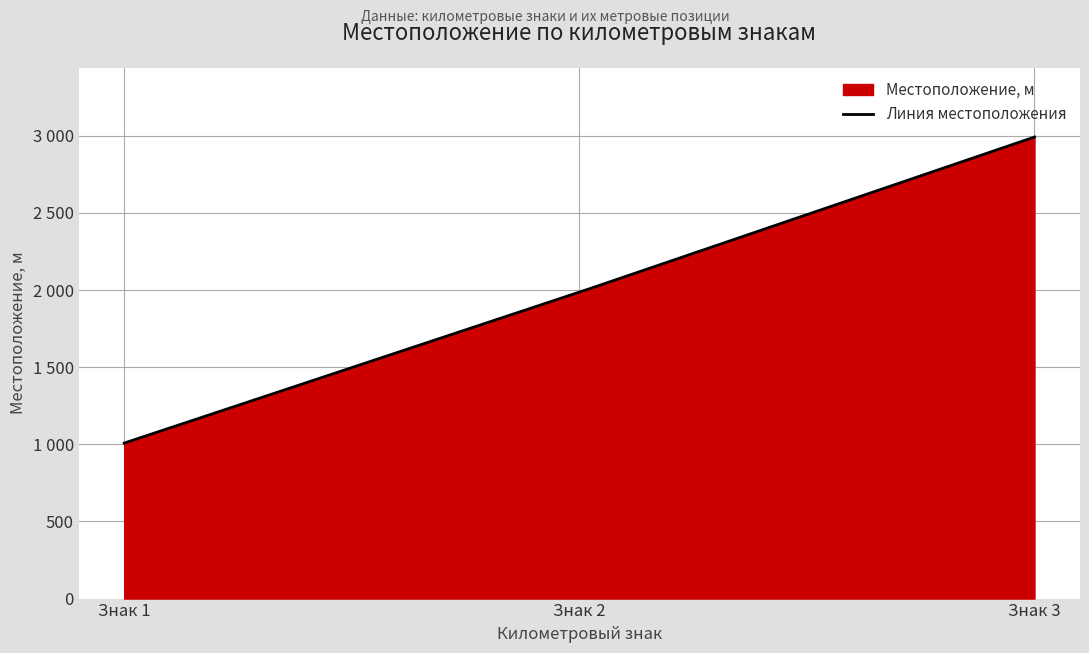

Reading left to right, extract all data points from this chart.

1=1008	2=1986	3=2992